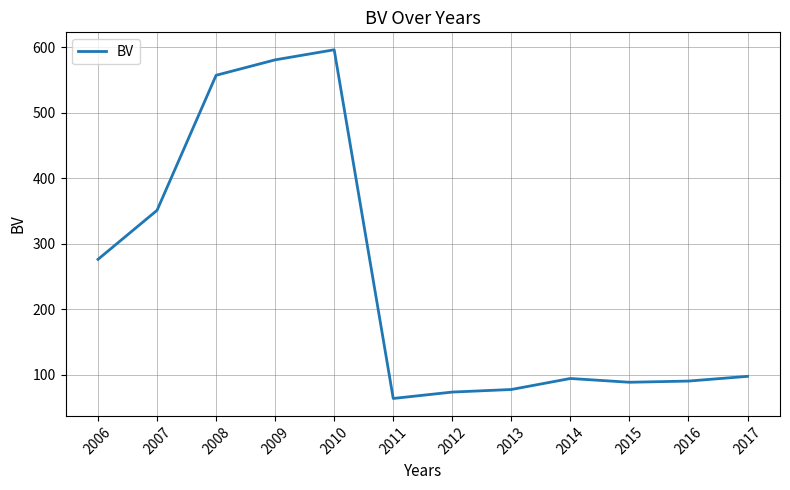

What is the ratio of the value at 2007 to the value at 2012?

4.8